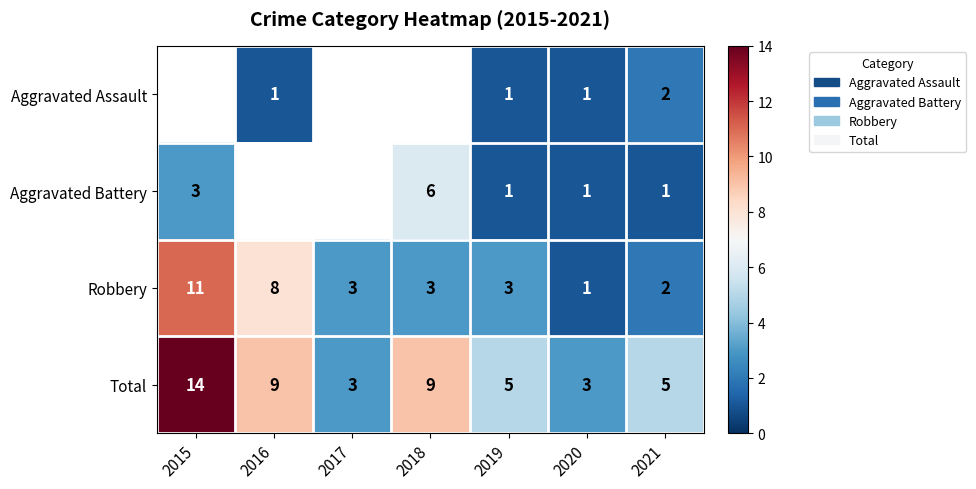

Where does the Robbery series first go above 3?

2015